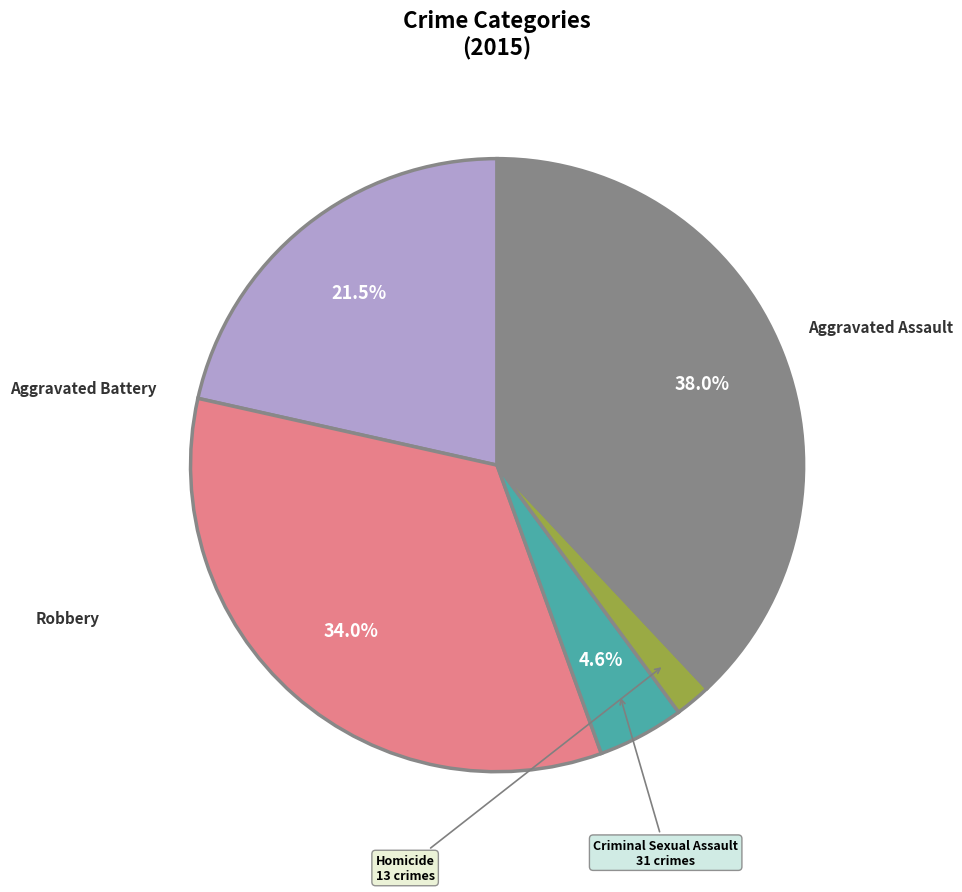

Is there a majority slice in this chart?

No